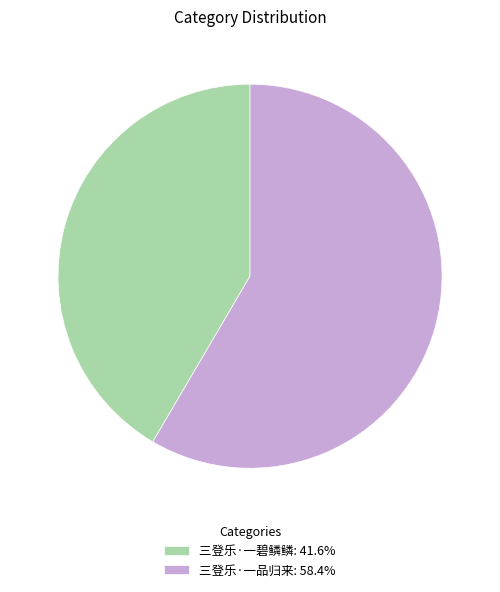

Combined, do 三登乐·一碧鳞鳞: 41.6% and 三登乐·一品归来: 58.4% account for over 50%?

Yes